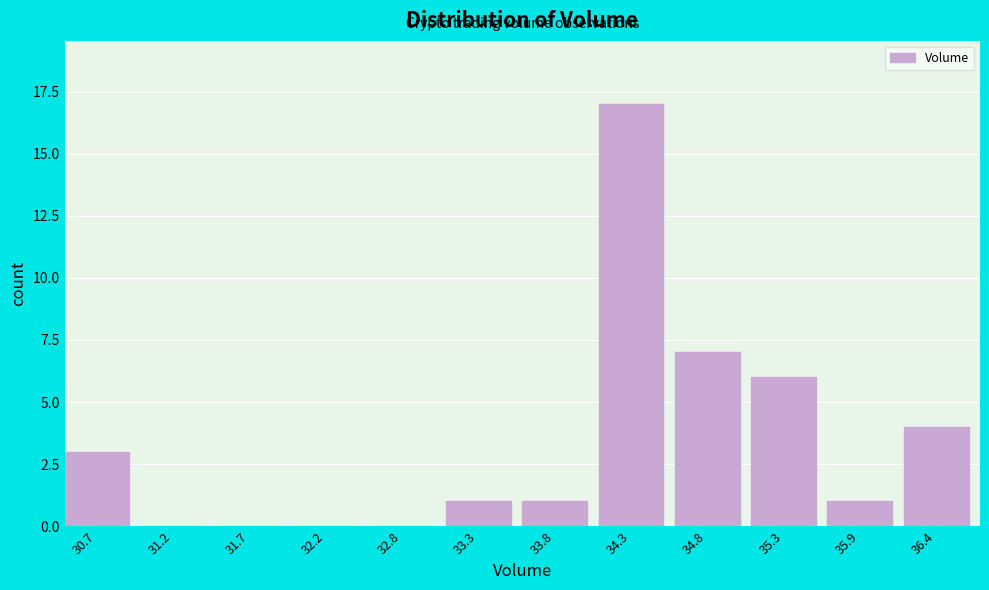

Reading left to right, what are all the values shown in this chart?

30.7=3	31.2=0	31.7=0	32.2=0	32.8=0	33.3=1	33.8=1	34.3=17	34.8=7	35.3=6	35.9=1	36.4=4